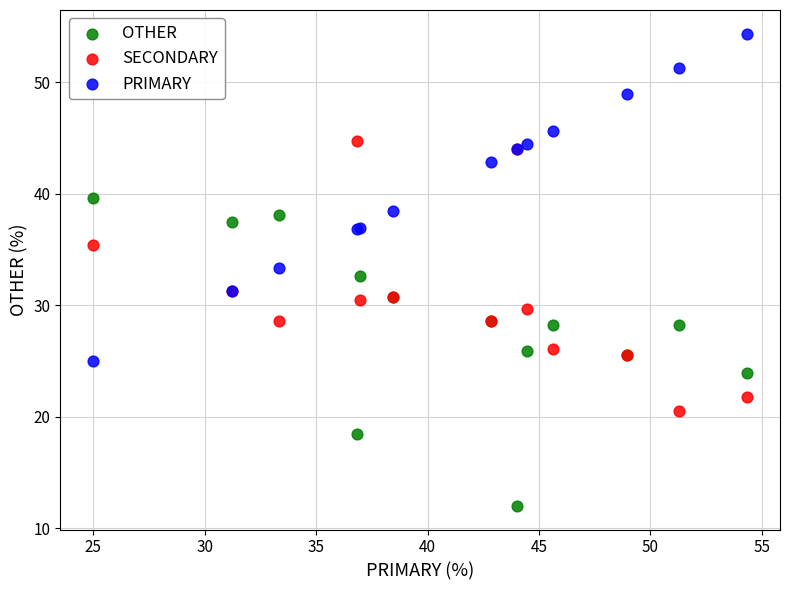

What is the X range (max minus min) for the scatter plot?

29.3